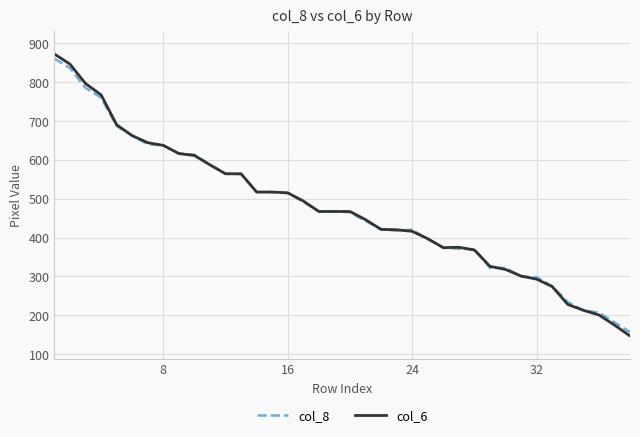

What is the lowest value of the col_6 series?

147